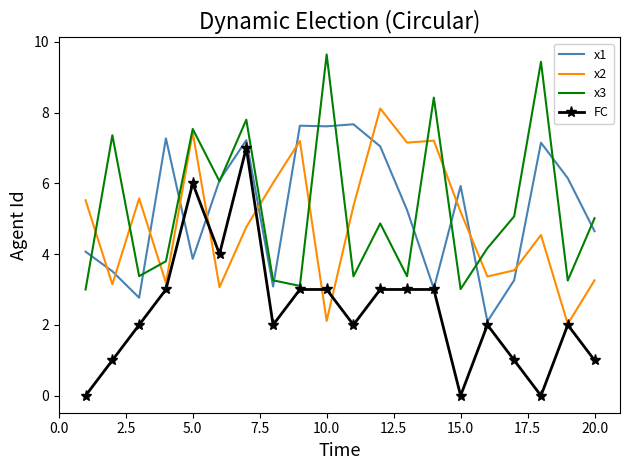

What is the greatest value displayed?

9.6